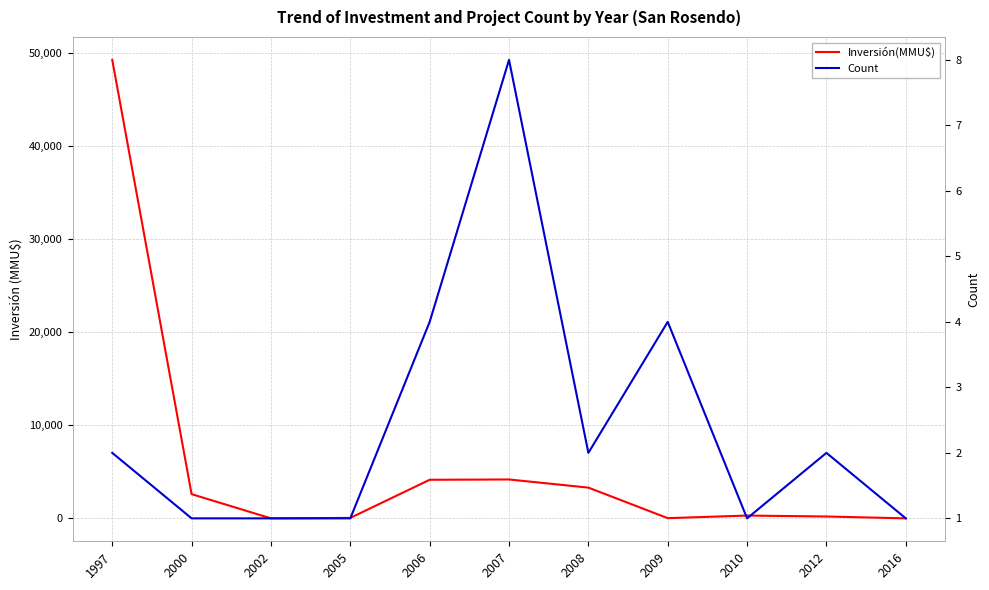

What is the value of the Count point at the 7th from the left?

2